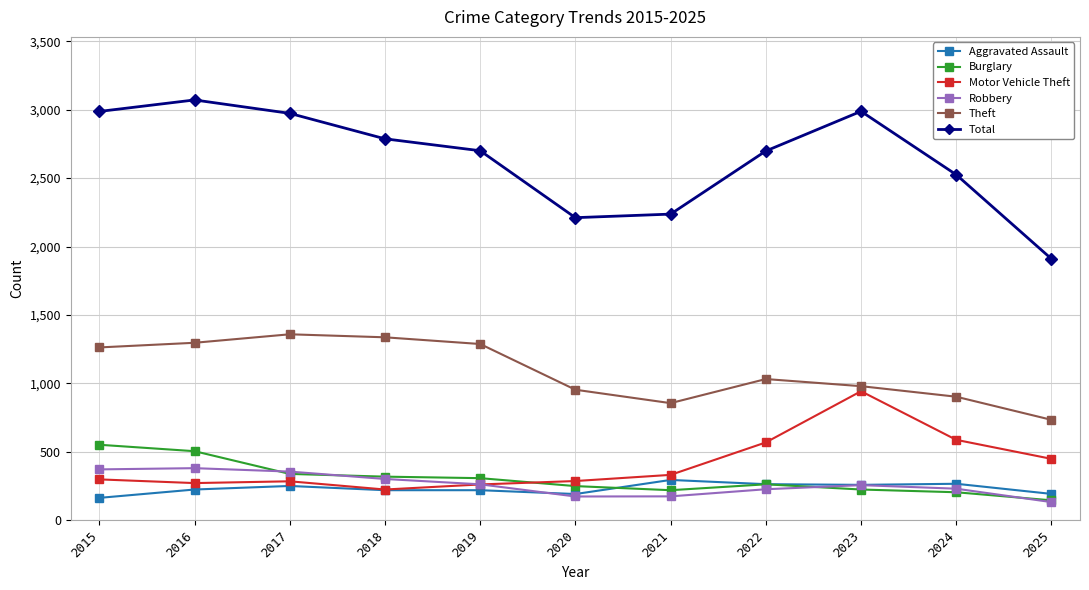

At which category does the chart reach its minimum across all series?

2025